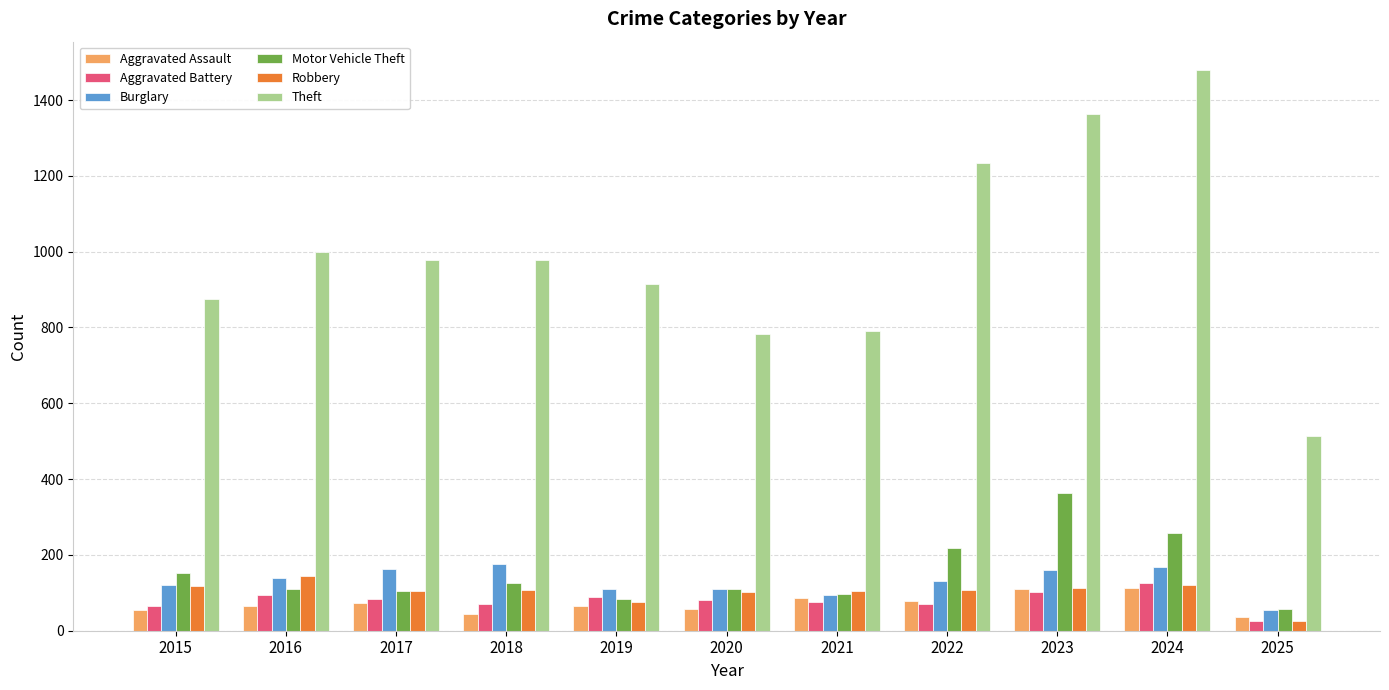

How many data points in Theft are less than 977?

5